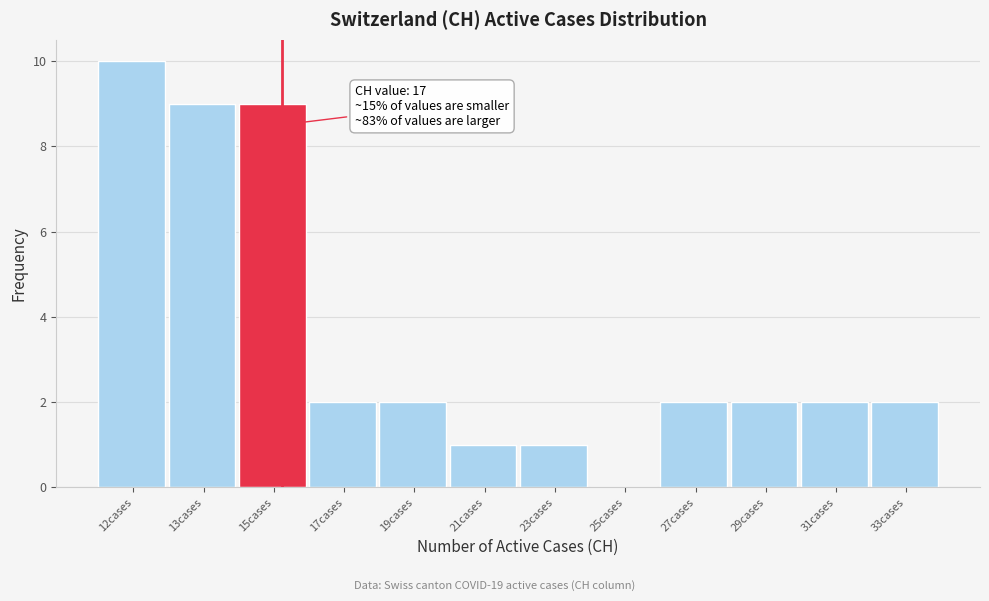

Reading left to right, extract all data points from this chart.

12cases=10	13cases=9	15cases=9	17cases=2	19cases=2	21cases=1	23cases=1	25cases=0	27cases=2	29cases=2	31cases=2	33cases=2